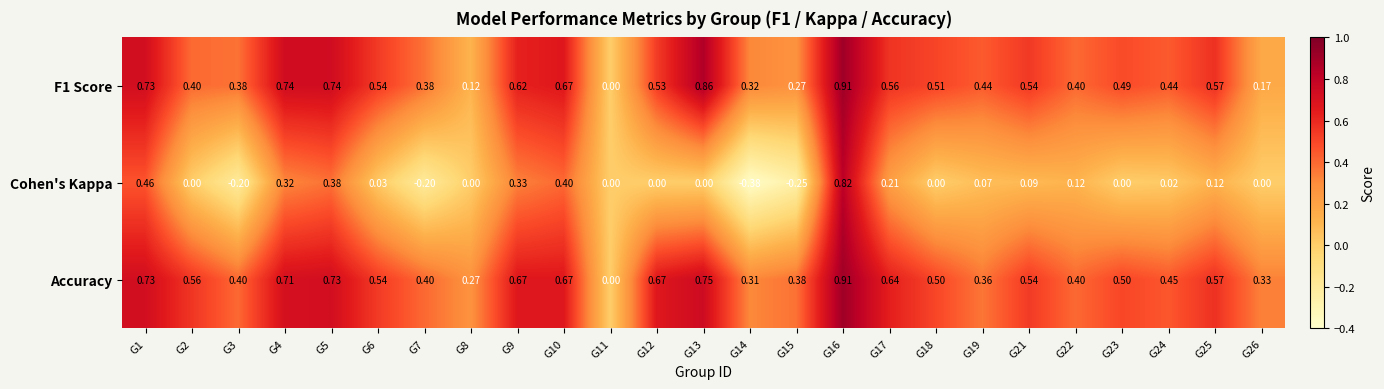

At which category does the chart reach its peak across all series?

G16